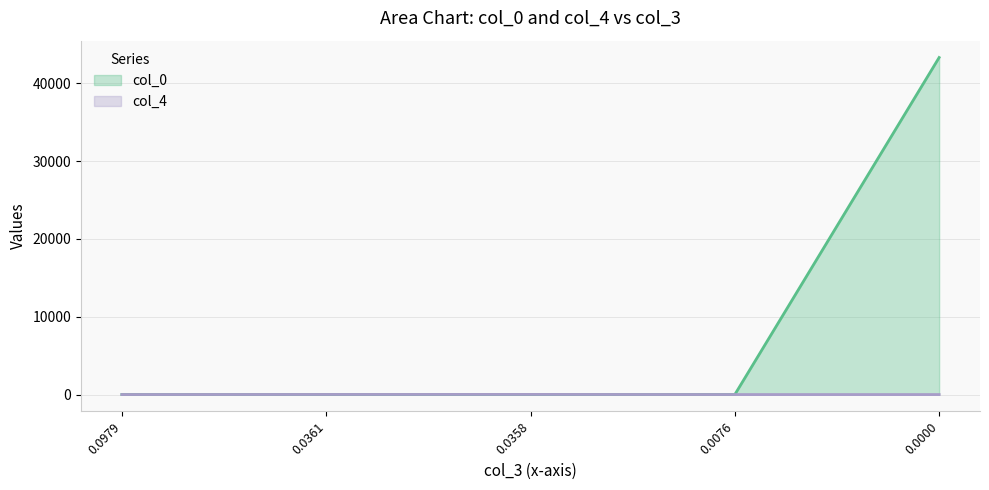

True or false: col_4 has more than 1 points higher than both neighbors.

False